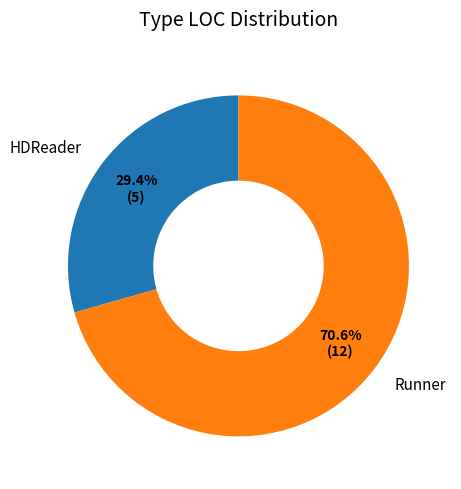

What percentage is the Runner slice, to the nearest percent?

71%